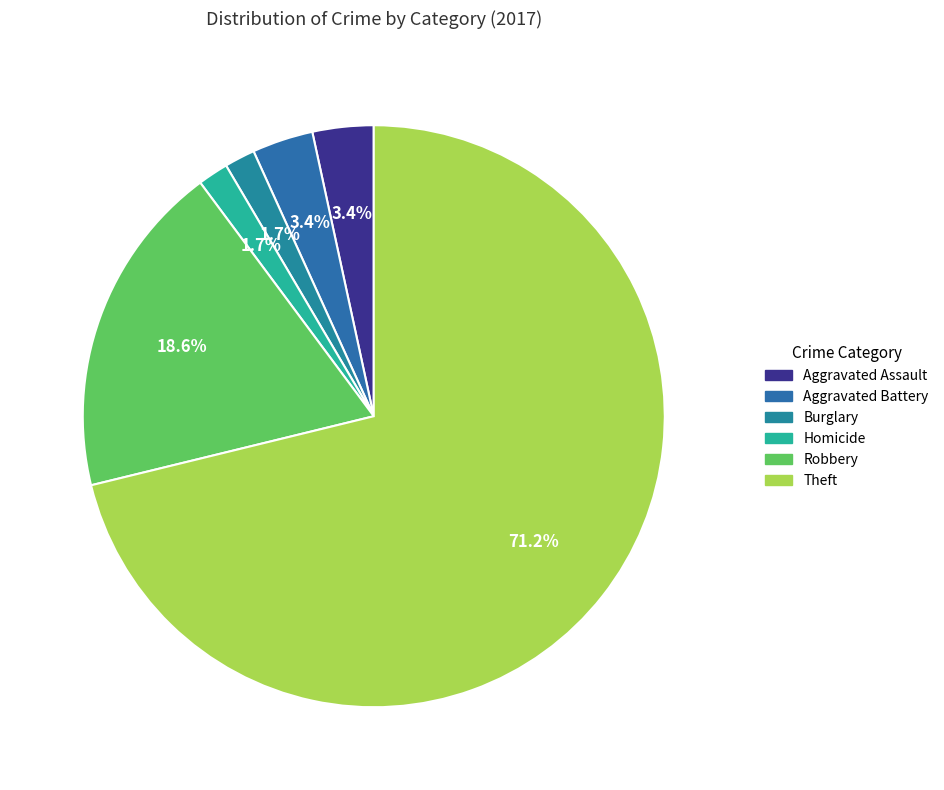

How many slices are in this pie chart?

6